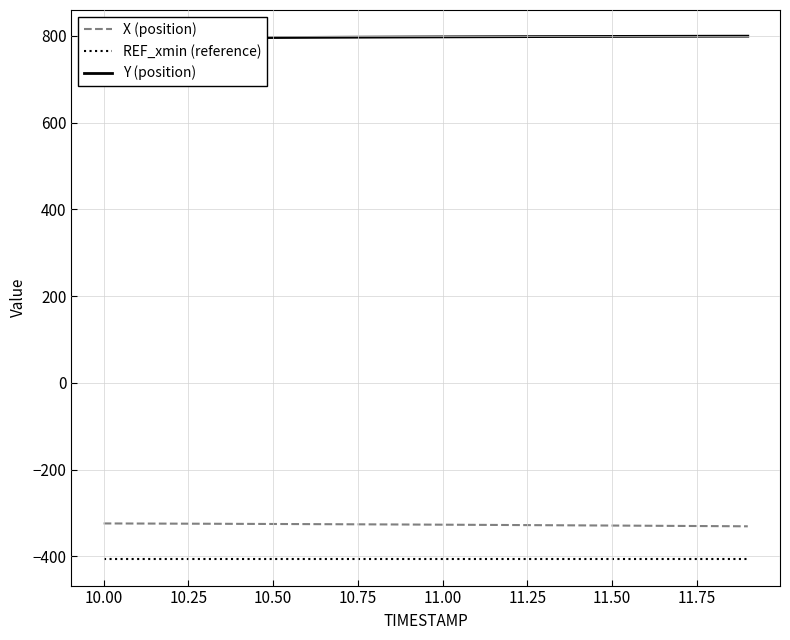

True or false: REF_xmin (reference) and X (position) intersect in this chart.

False